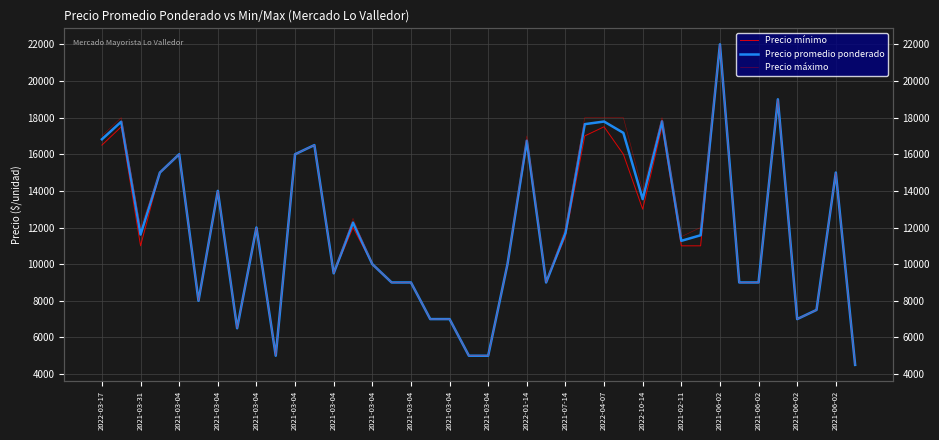

What is the total value across all series at 2021-03-04?

48000